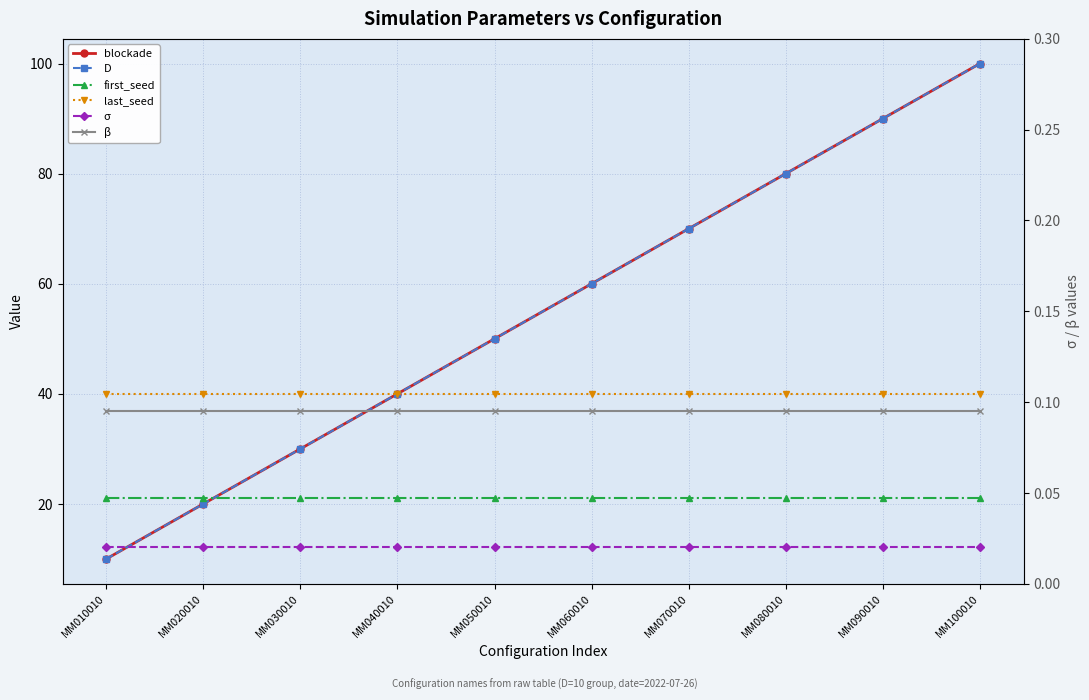

True or false: last_seed has a value of 10.4 at MM040010.

False